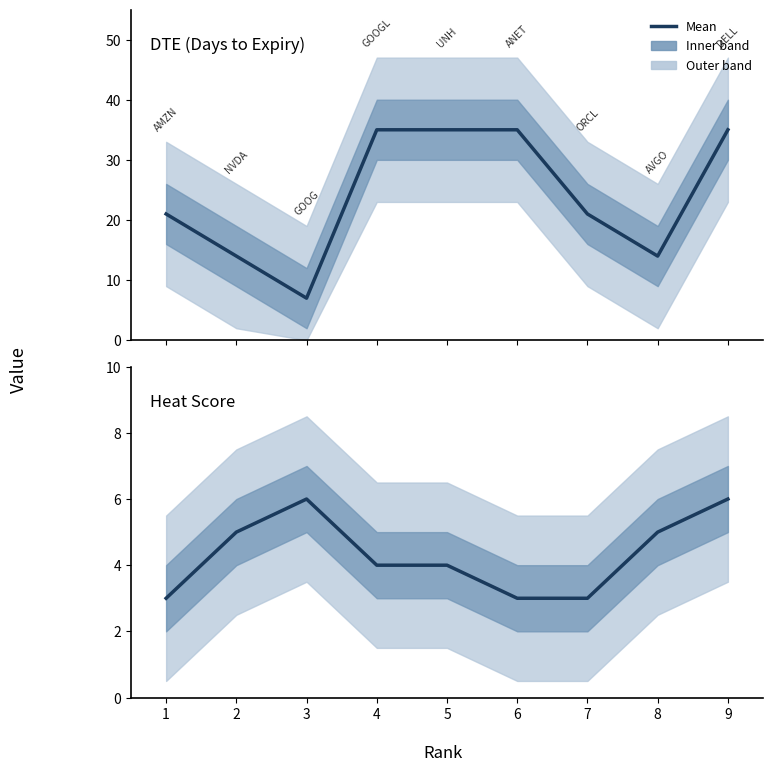

The Heat series shows 5 at 7. True or false?

False